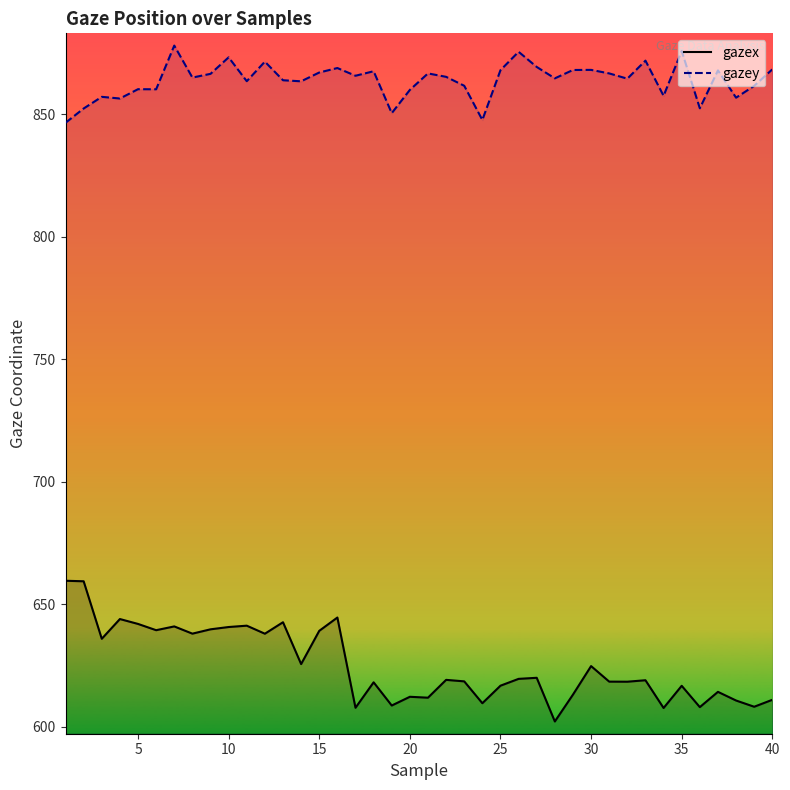

How many categories are shown in the chart?

40